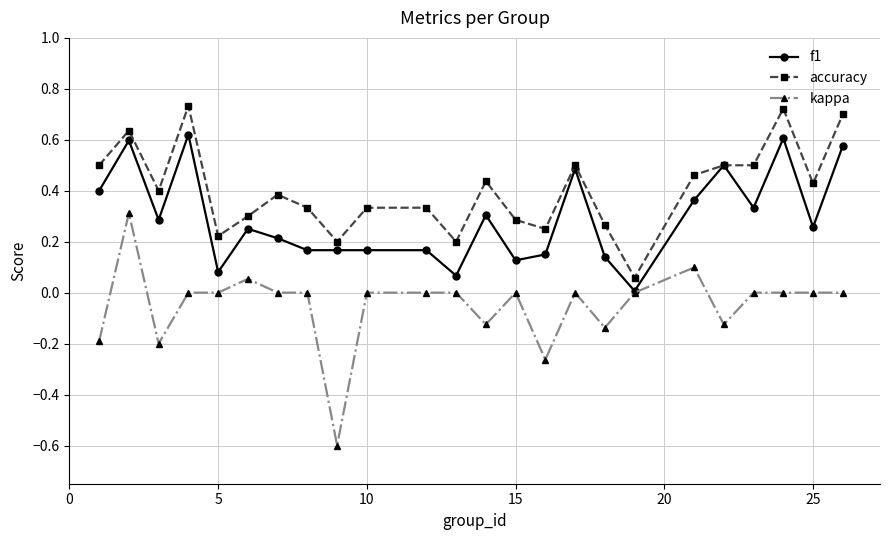

True or false: accuracy and kappa intersect in this chart.

False